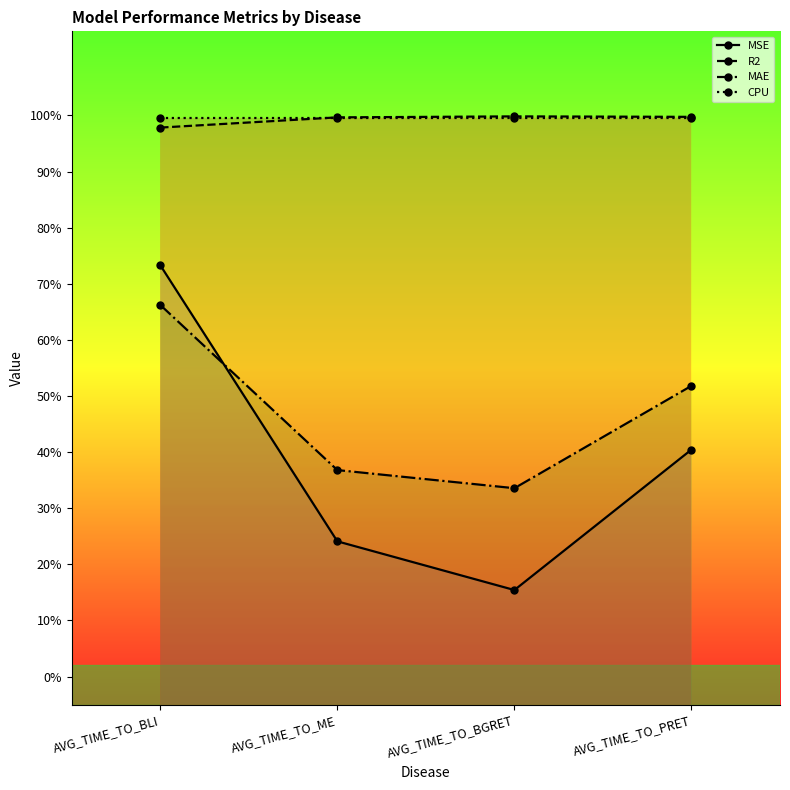

Rank the series at AVG_TIME_TO_ME from highest to lowest value.

R2, CPU, MAE, MSE